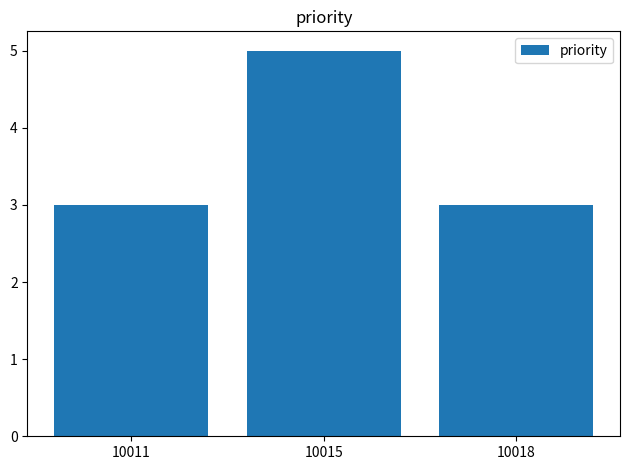

Does the chart contain any negative values?

No